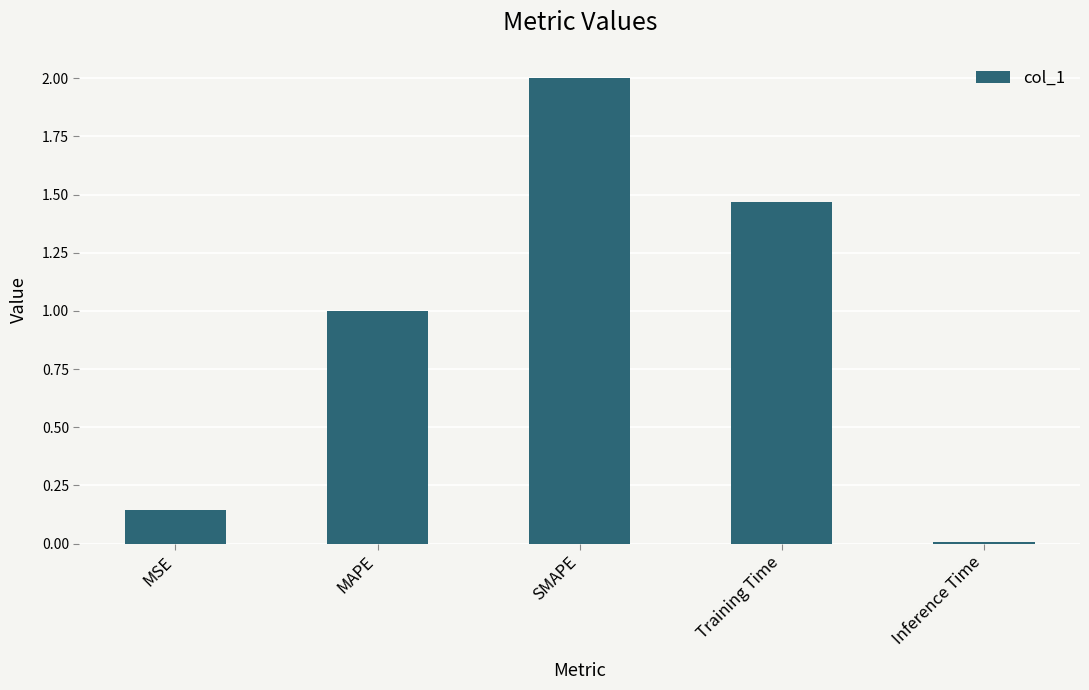

What is the change in value from MAPE to SMAPE?

+1.0